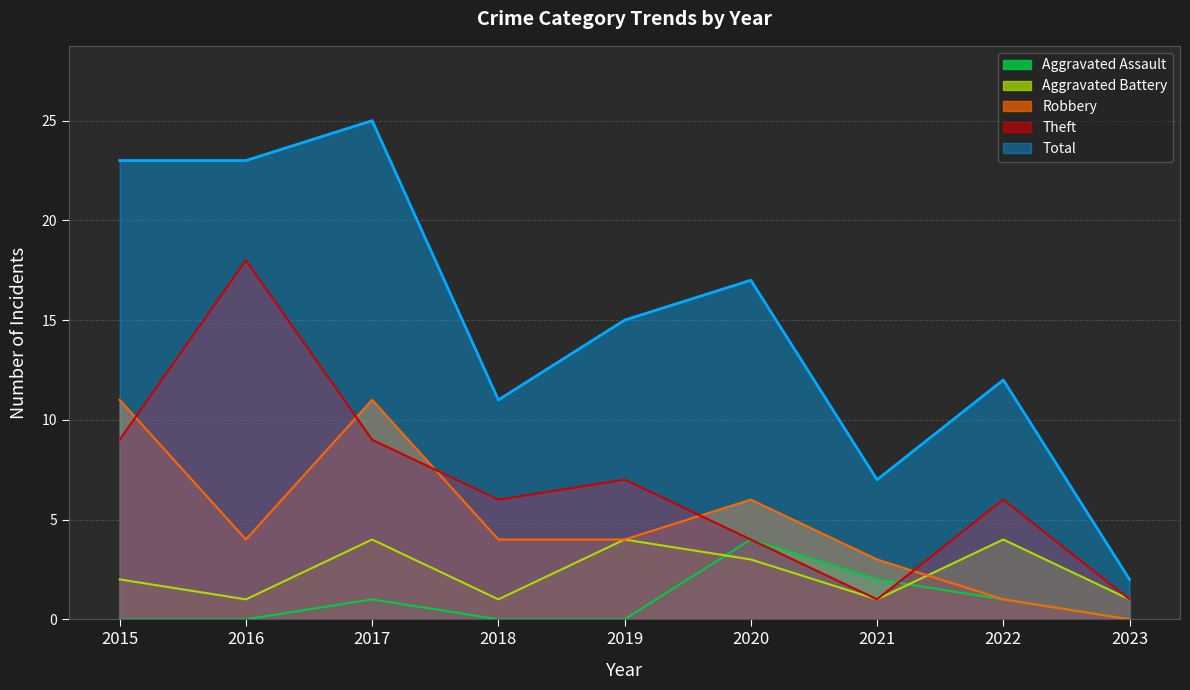

True or false: Aggravated Assault and Robbery intersect in this chart.

False